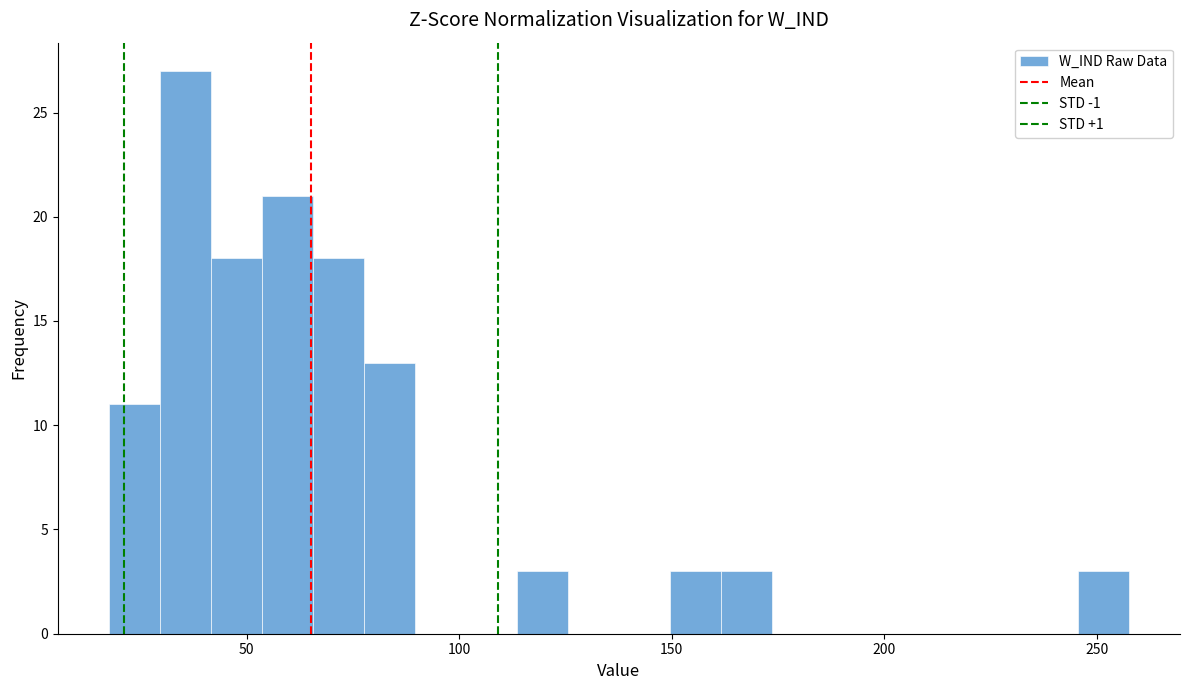

Around what value on the x-axis is the tallest bar? Give the approximate position of its centre, as read against the axis.

35